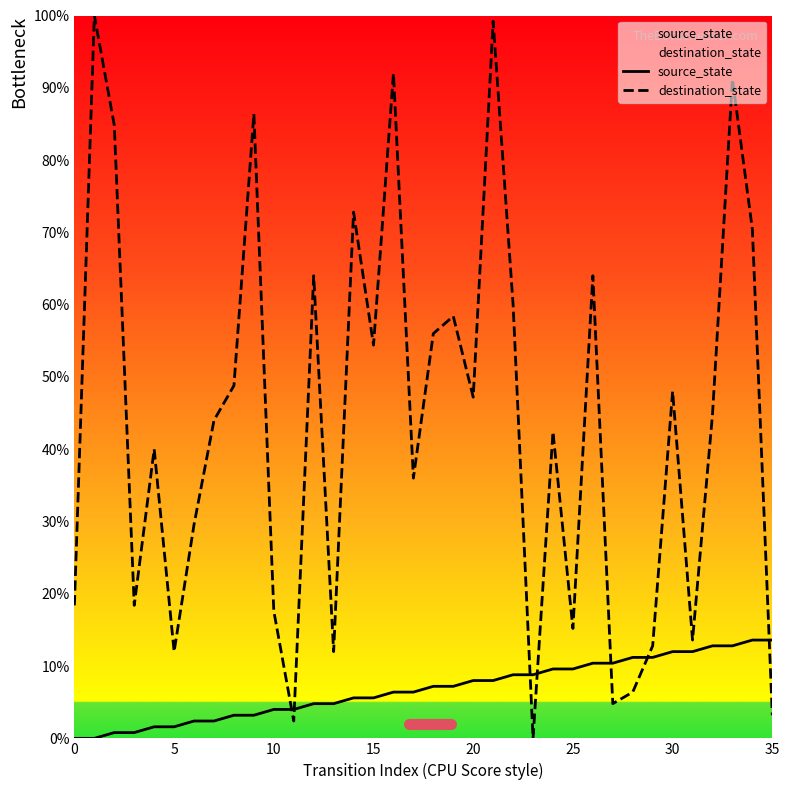

List the series in order of their peak value, lowest first.

source_state, destination_state